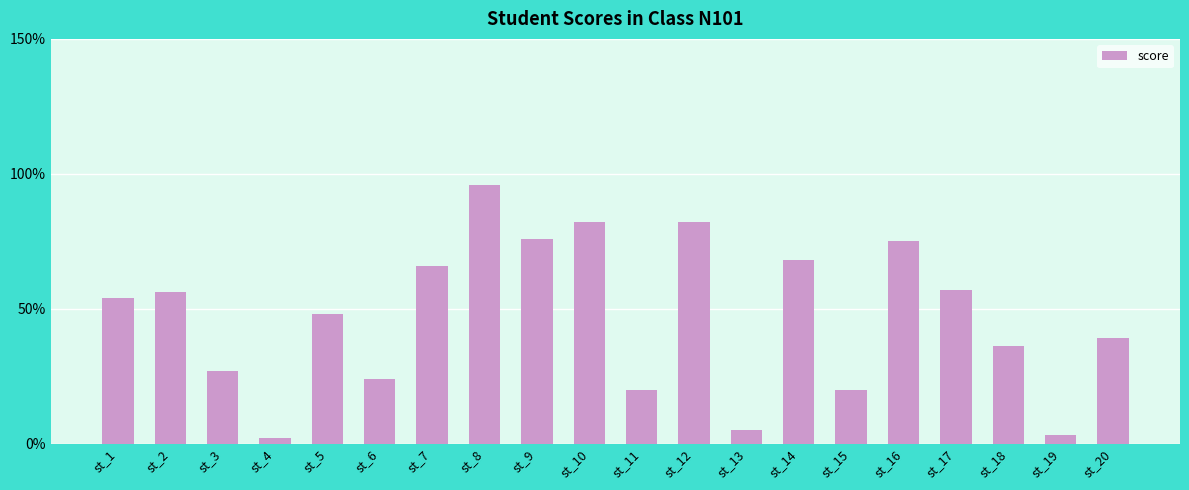

What is the value of the 12th bar from the left?

82